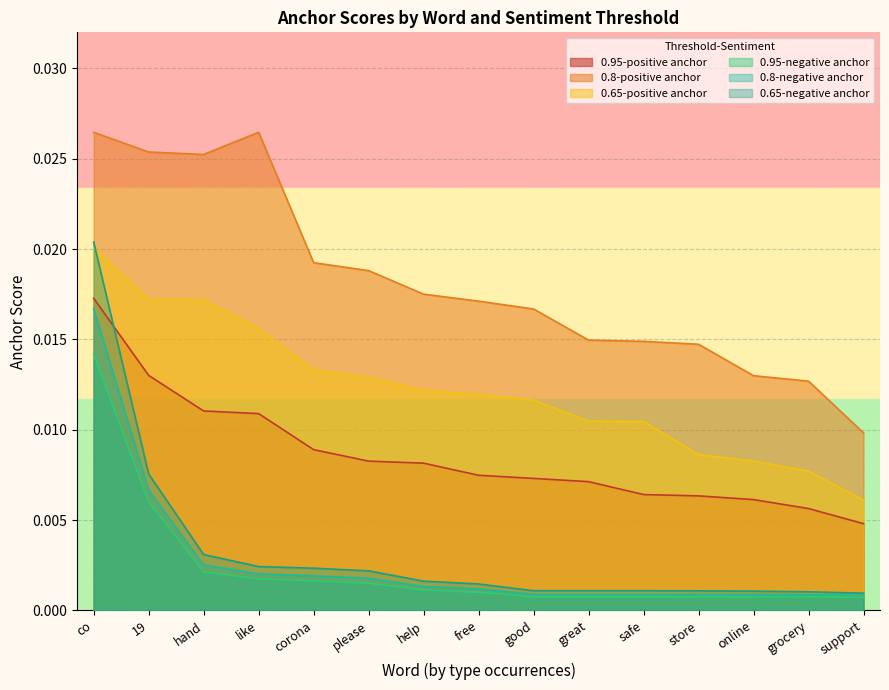

What position from the left is great?

10